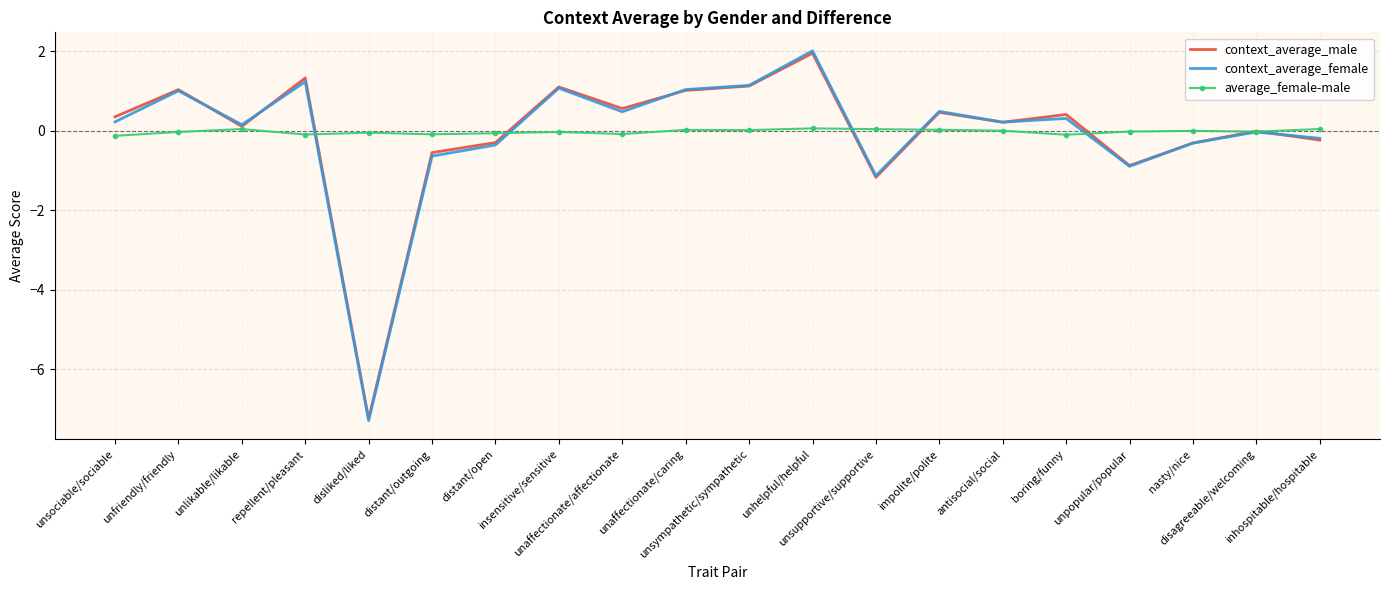

After their last crossing, which series has the higher values: context_average_female or average_female-male?

average_female-male